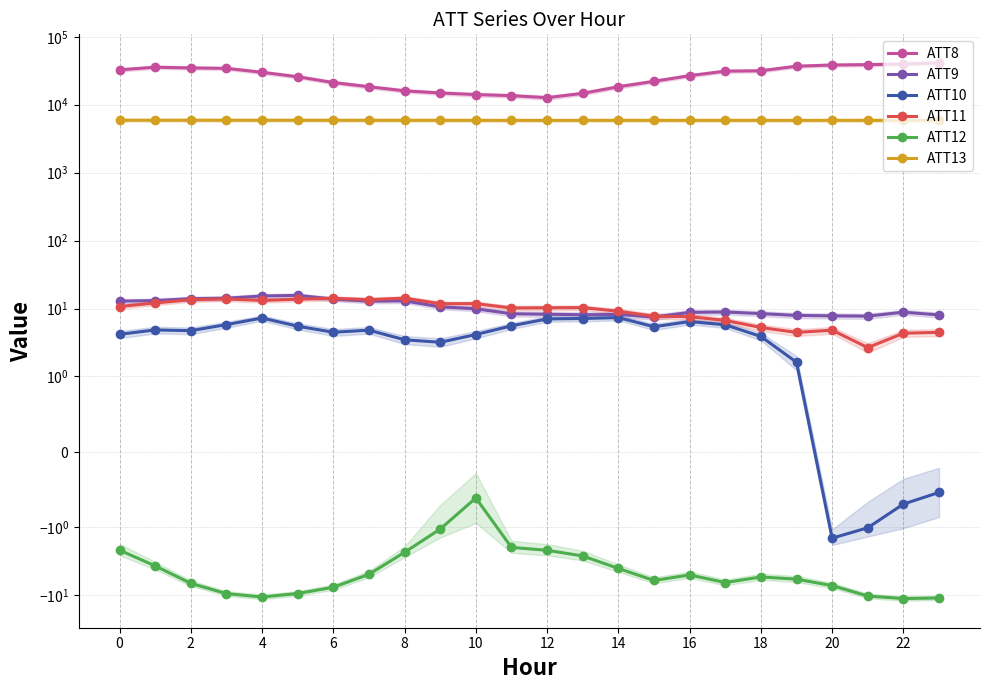

What is the difference between the maximum and minimum values in the ATT13 series?

33.5